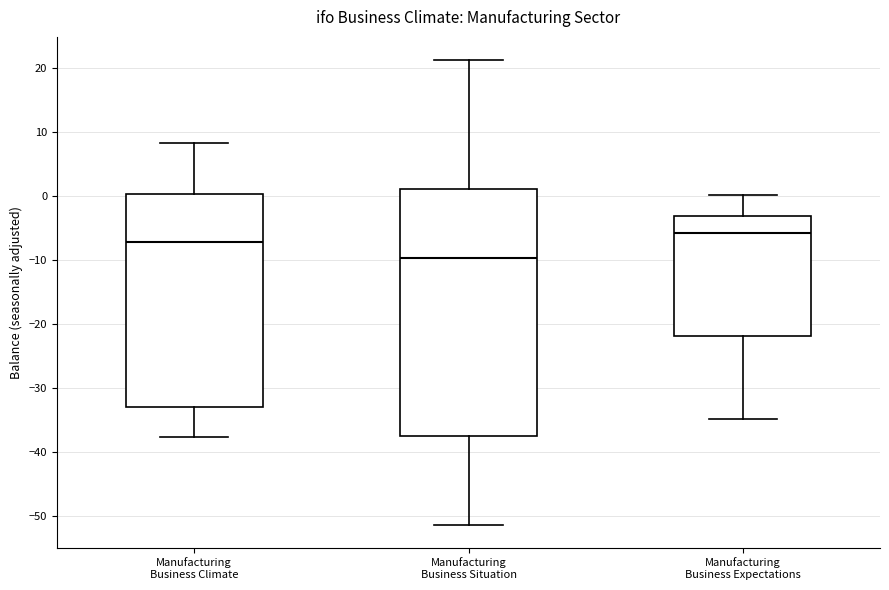

Reading left to right, read every box against the y-axis: the position of its median line, the range the box covers, and the ends of its whiskers. The values are not printed on the chart, so give them approximately, as read against the axis.

Manufacturing Business Climate: median -7, box -33 to 0, whiskers -38 to 8
Manufacturing Business Situation: median -10, box -38 to 1, whiskers -51 to 21
Manufacturing Business Expectations: median -6, box -22 to -3, whiskers -35 to 0